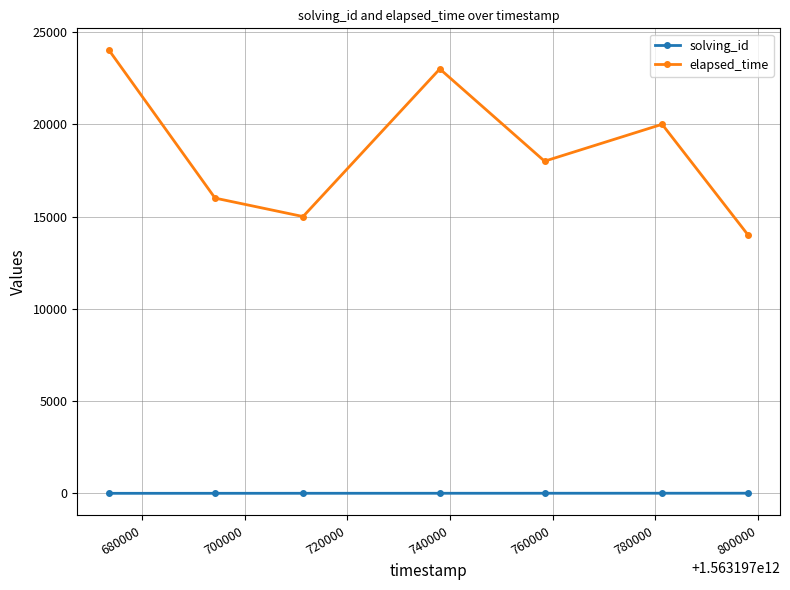

True or false: solving_id and elapsed_time intersect in this chart.

False